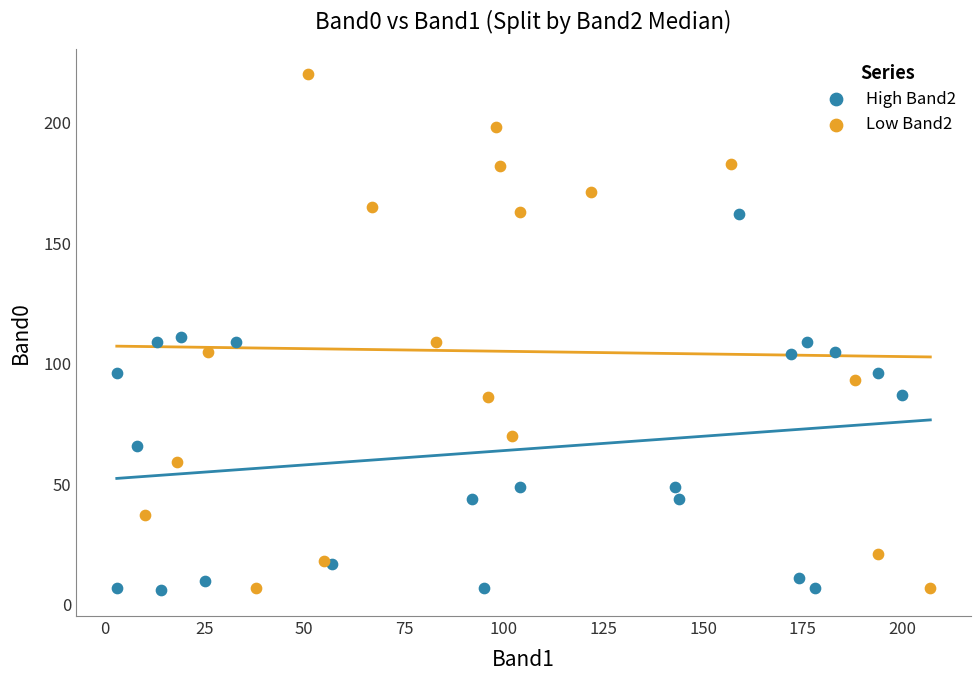

What are all the series names shown in the legend?

High Band2, Low Band2